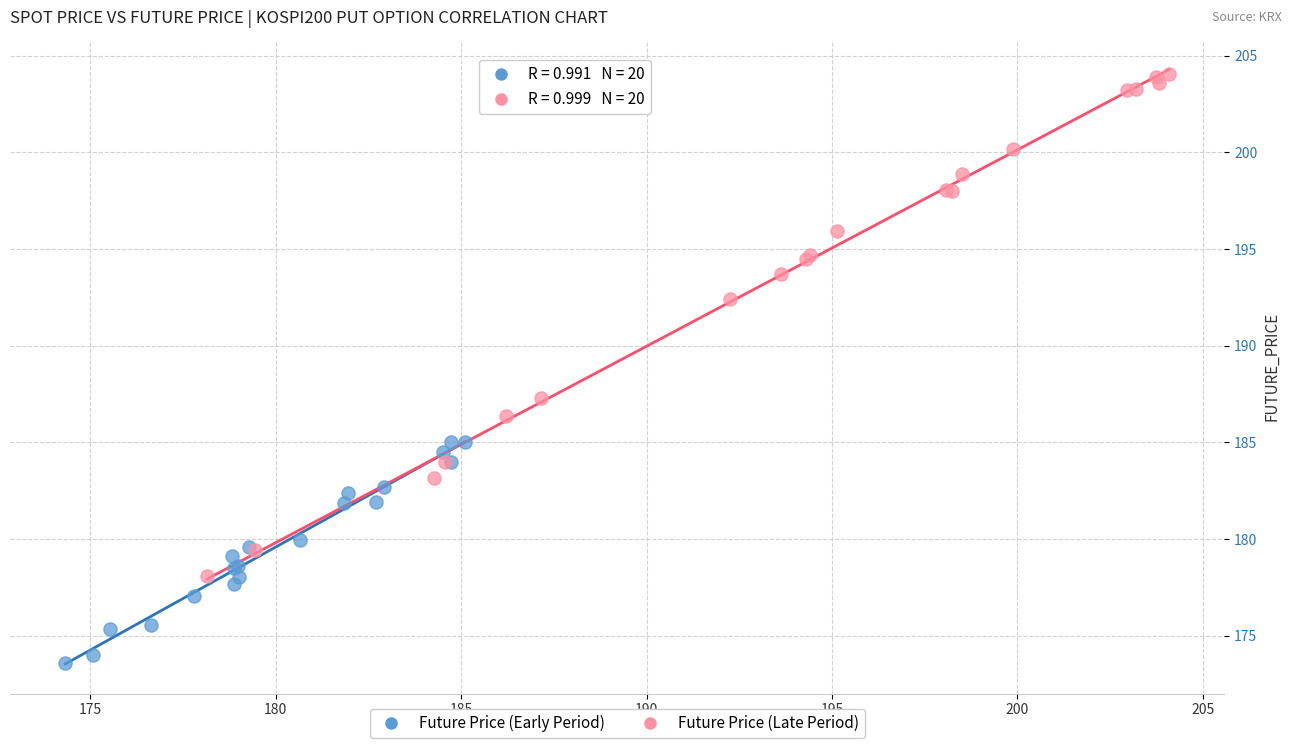

Which series contains the highest Y value?

Future Price (Late Period)